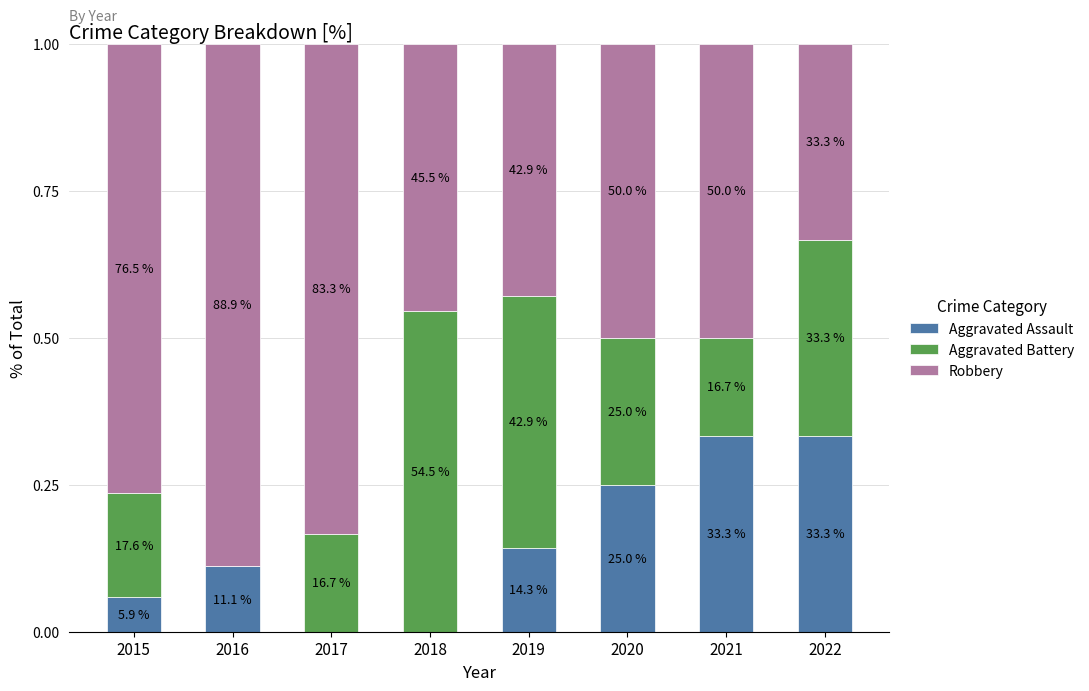

What are all the series names shown in the legend?

Aggravated Assault, Aggravated Battery, Robbery